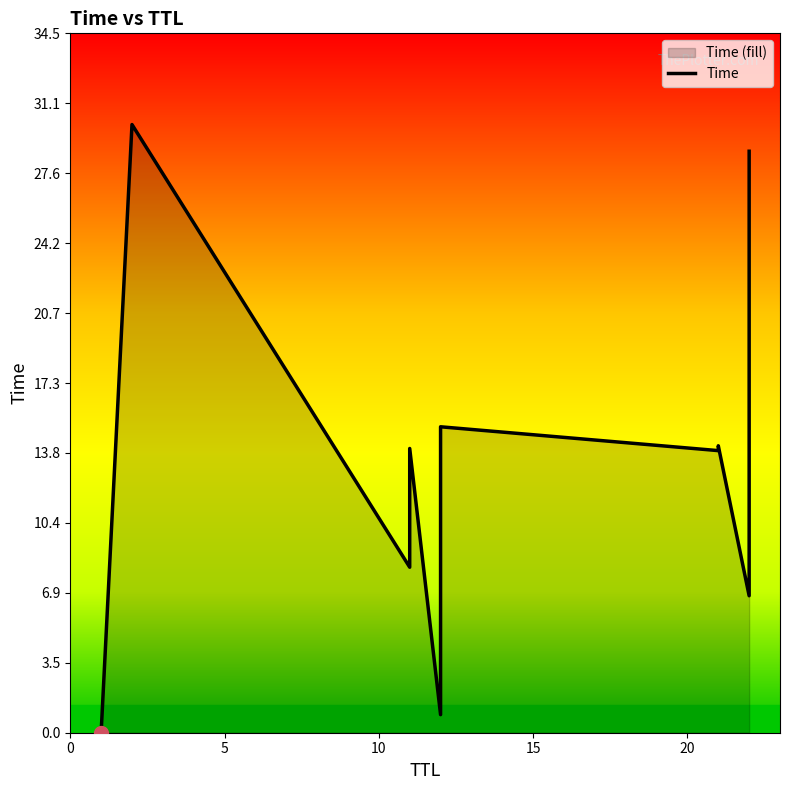

How many values exceed 14?

5